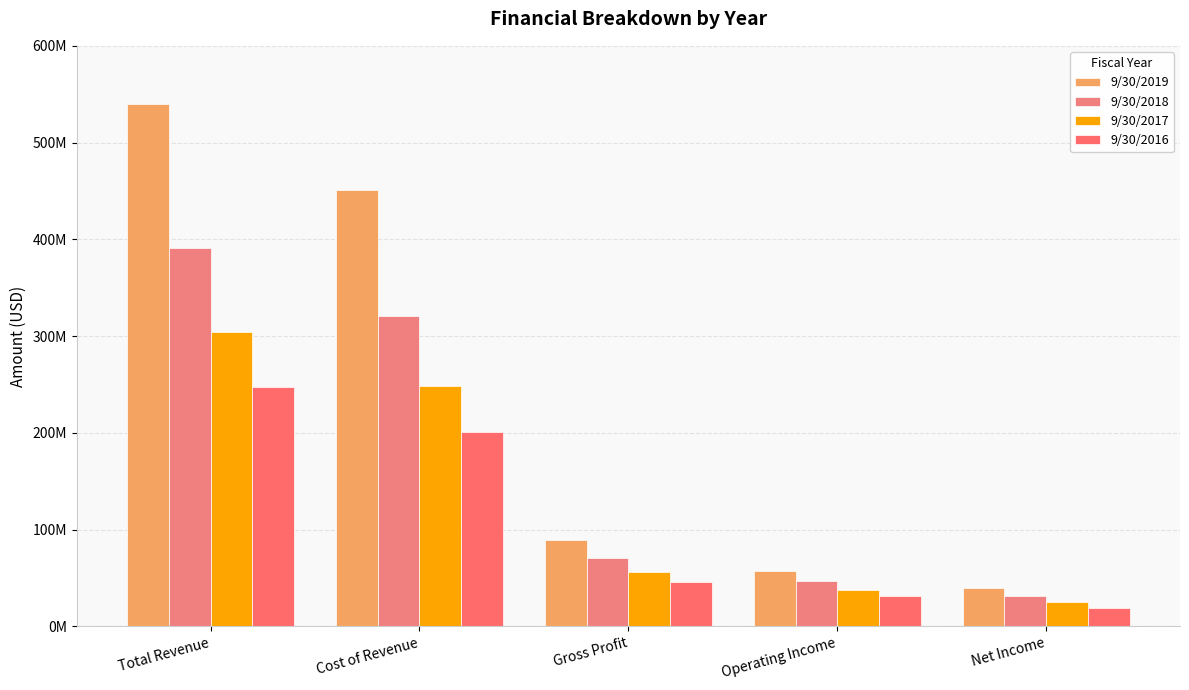

Reading right to left, what are all the values shown in this chart?

9/30/2019: 39405000	57780000	89661000	450715000	540376000
9/30/2018: 31806000	47305000	70251000	320483000	390735000
9/30/2017: 24797000	37617000	56118000	248532000	304651000
9/30/2016: 18709000	31320000	46382000	200828000	247210000